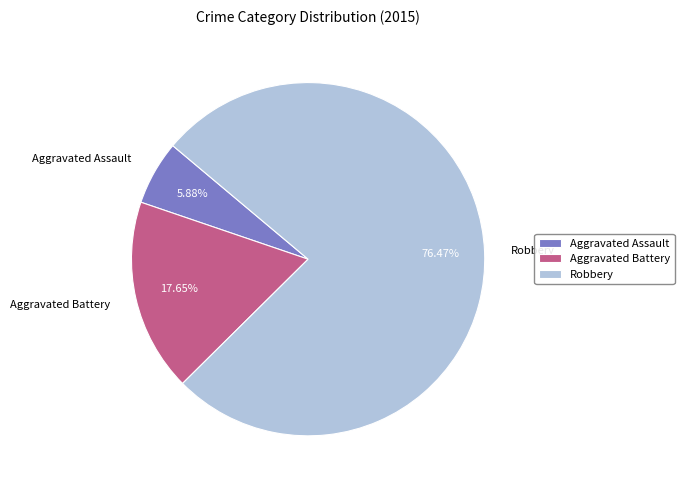

True or false: Aggravated Assault accounts for 1% of the total.

False